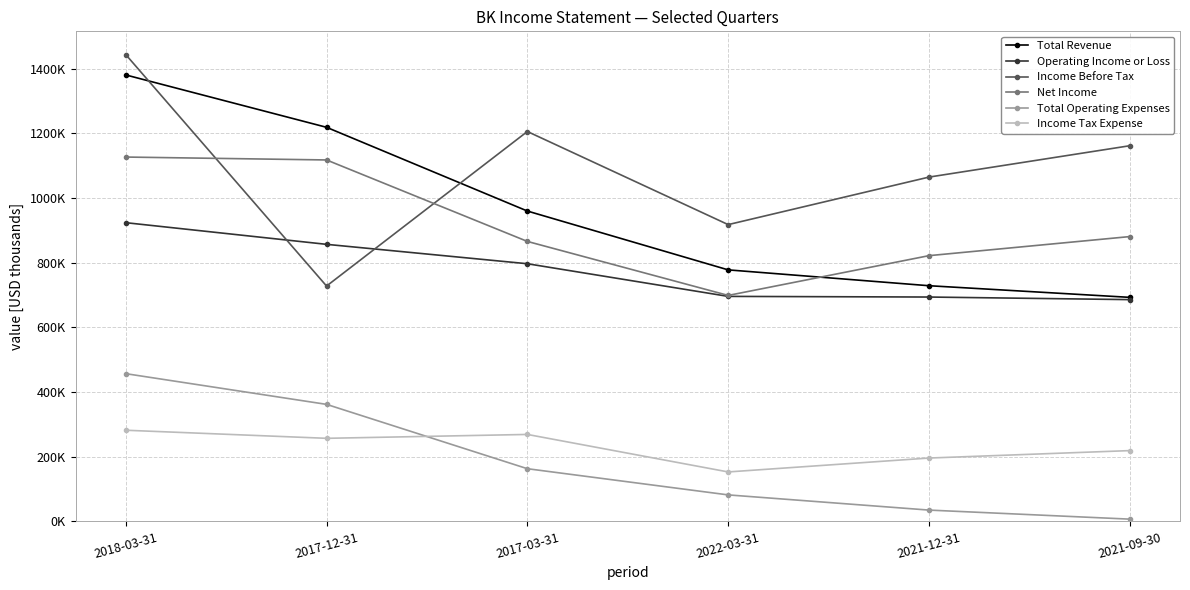

What is the sum of all Operating Income or Loss values?

4654000